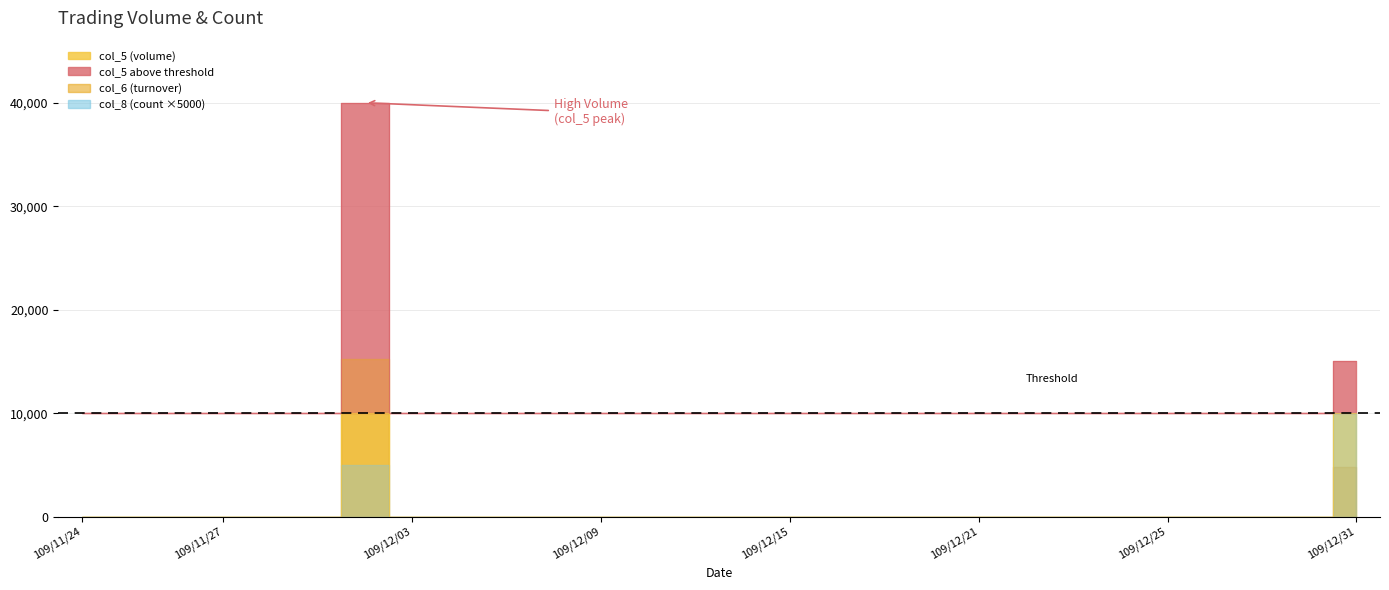

In col_8, how many points are higher than both neighbors (excluding endpoints)?

1